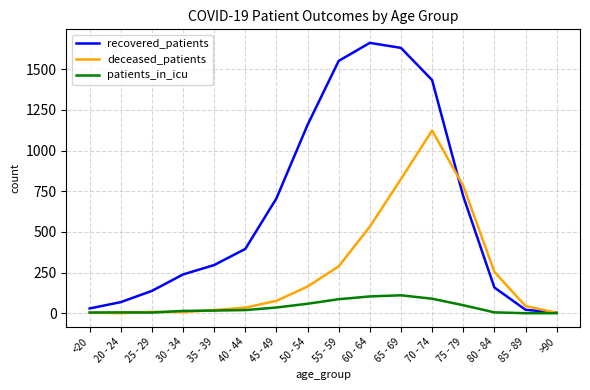

Where is deceased_patients nearest to the value 561?

60 - 64